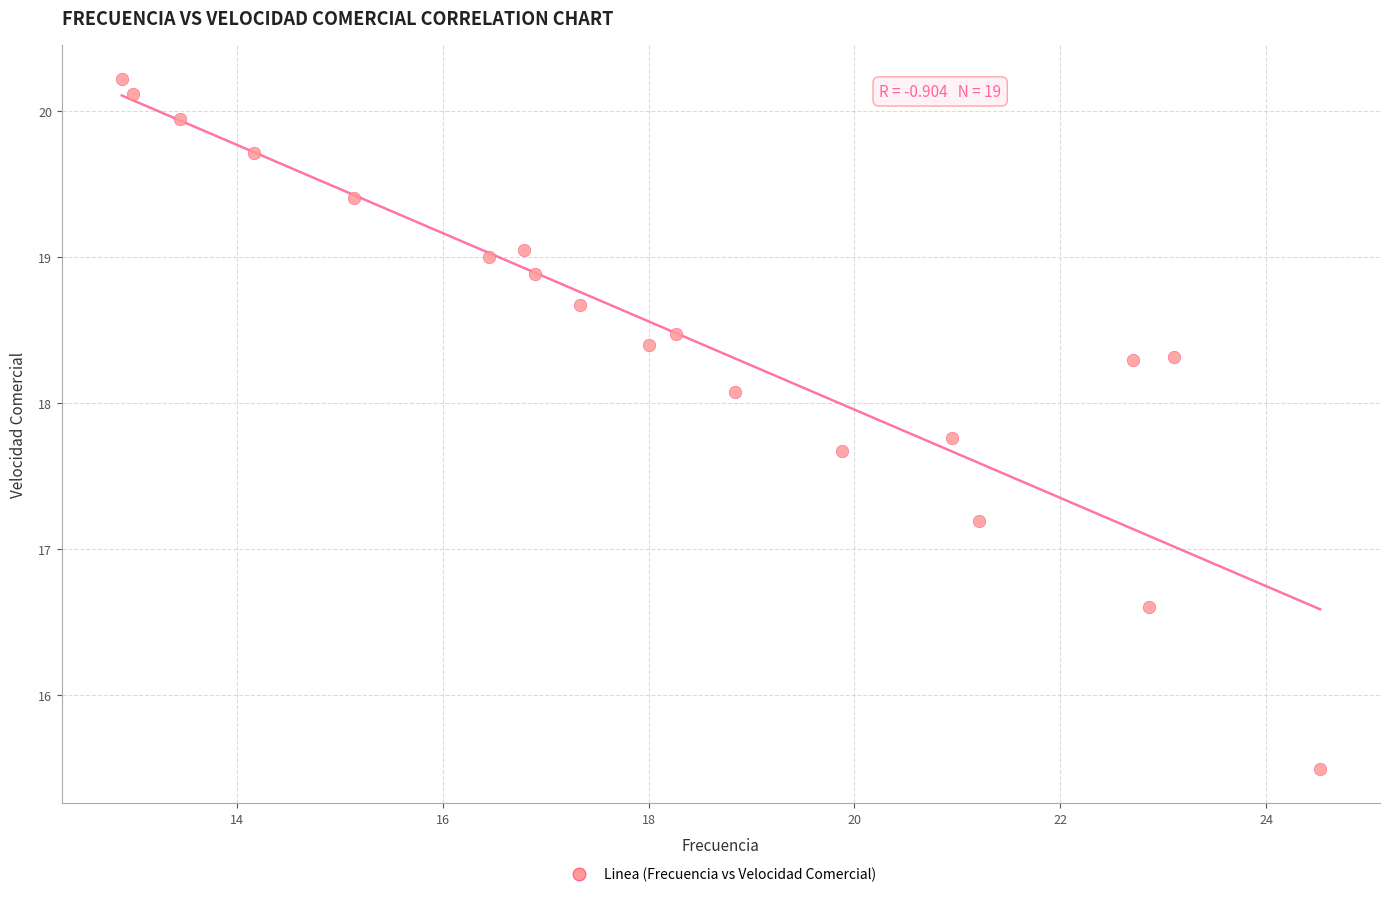

What Y value in the scatter plot is closest to 17?

17.2